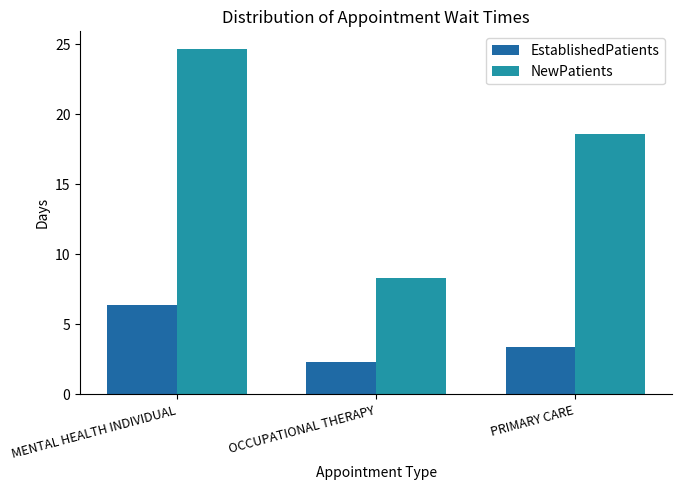

At which label is EstablishedPatients closest to 4?

PRIMARY CARE